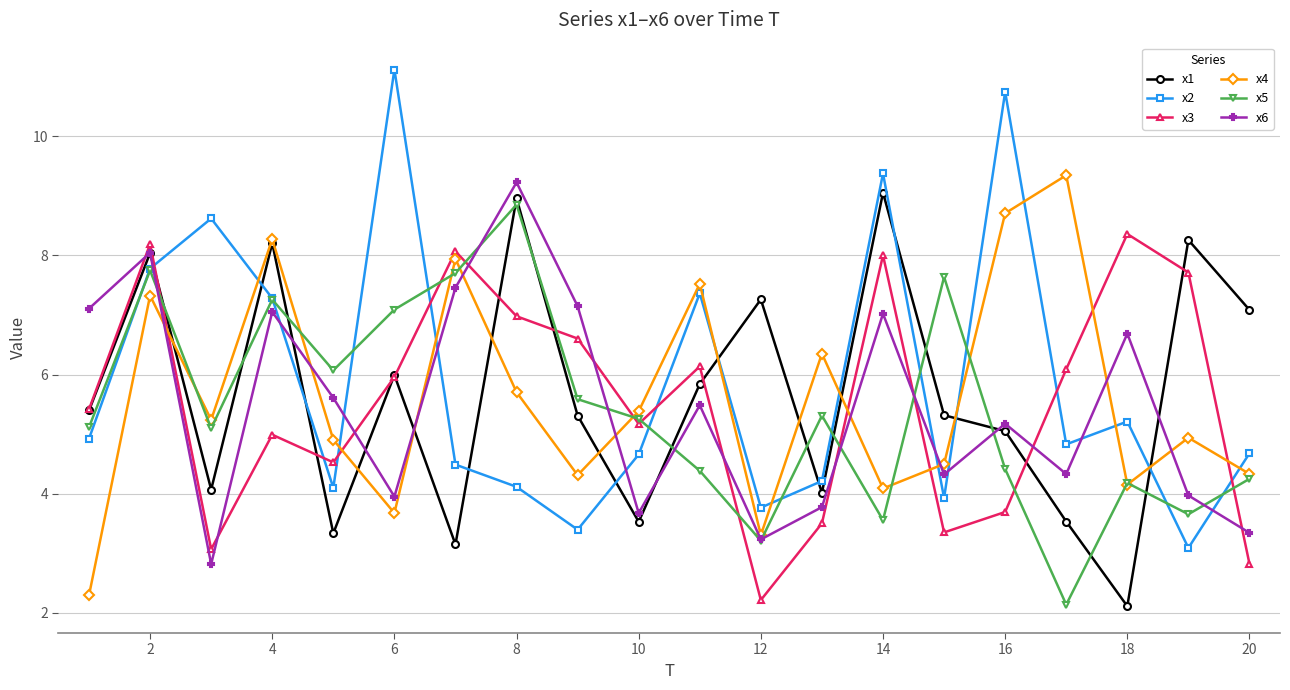

How many times do x1 and x2 cross each other?

10